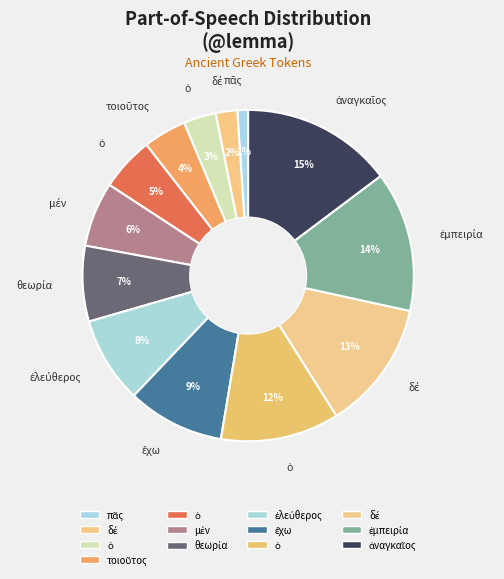

Count the number of slices in the pie.

13